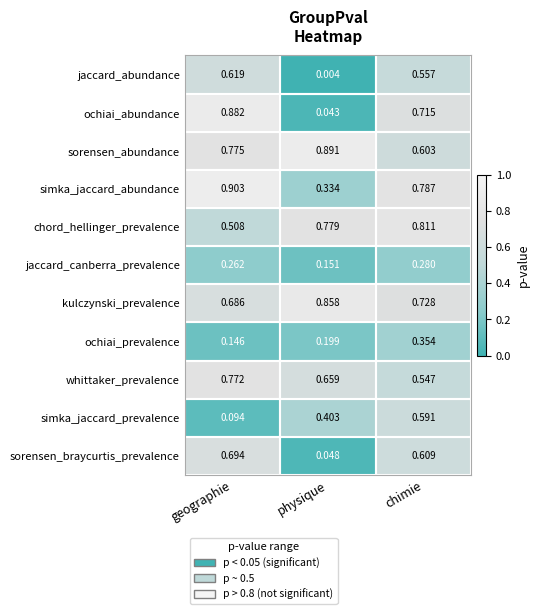

List the series in order of their peak value, highest first.

simka_jaccard_abundance, sorensen_abundance, ochiai_abundance, kulczynski_prevalence, chord_hellinger_prevalence, whittaker_prevalence, sorensen_braycurtis_prevalence, jaccard_abundance, simka_jaccard_prevalence, ochiai_prevalence, jaccard_canberra_prevalence